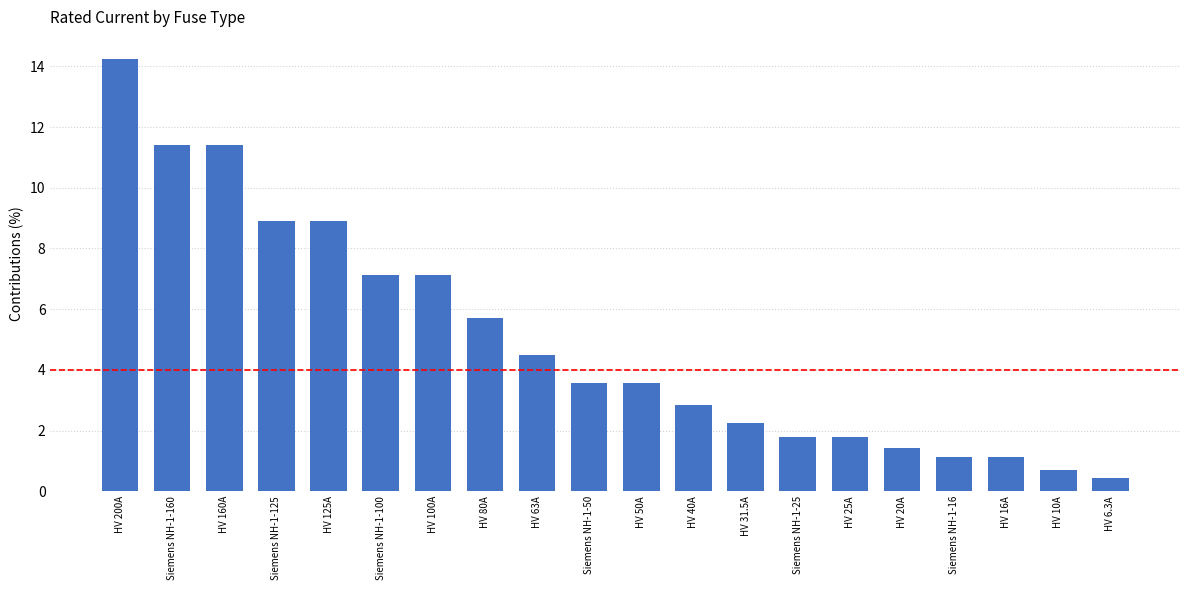

Read the value at HV 80A.

5.7